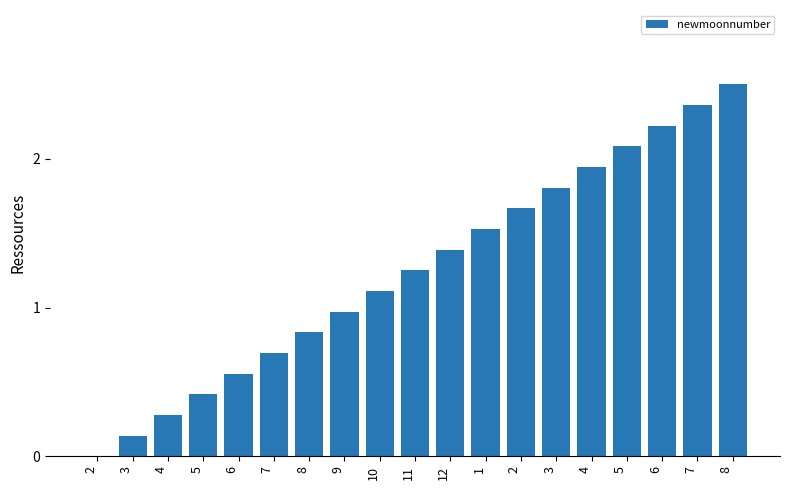

What is the maximum value shown in the chart?

2.5